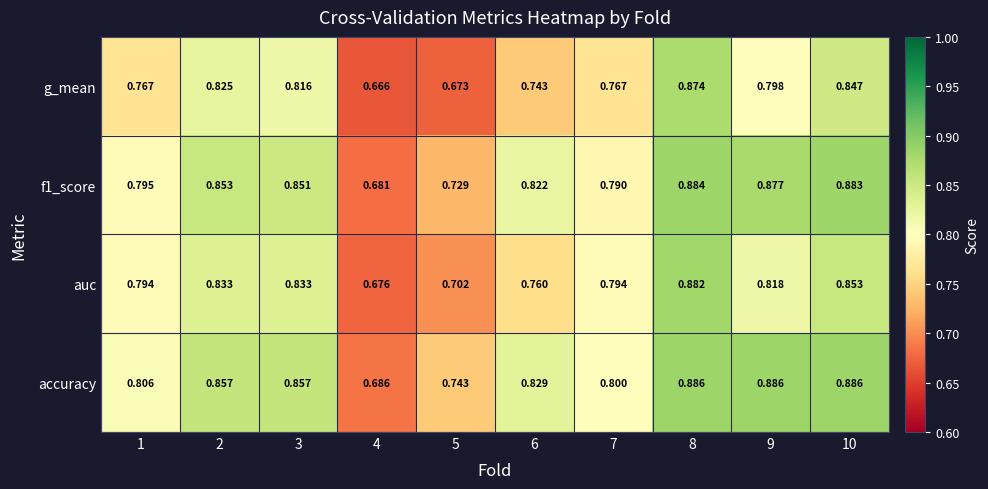

Rank the series at 6 from lowest to highest value.

g_mean, auc, f1_score, accuracy